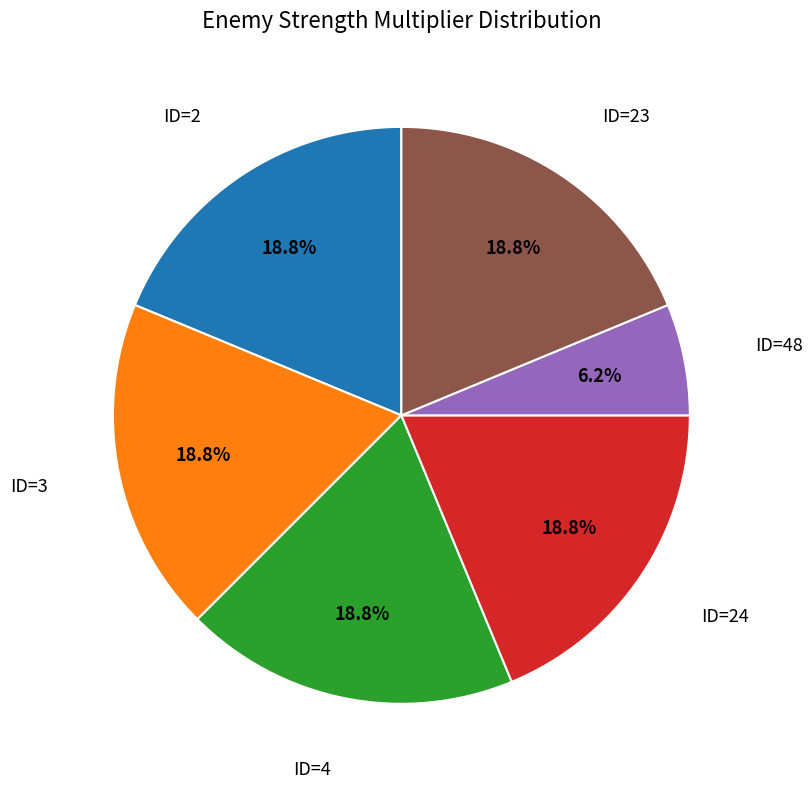

Does any single category account for the majority?

No